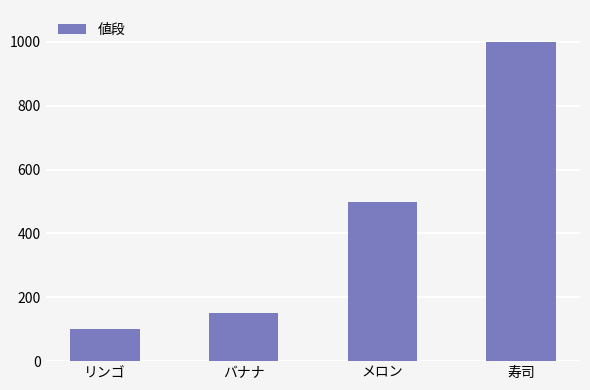

List the labels in order of value, smallest first.

リンゴ, バナナ, メロン, 寿司